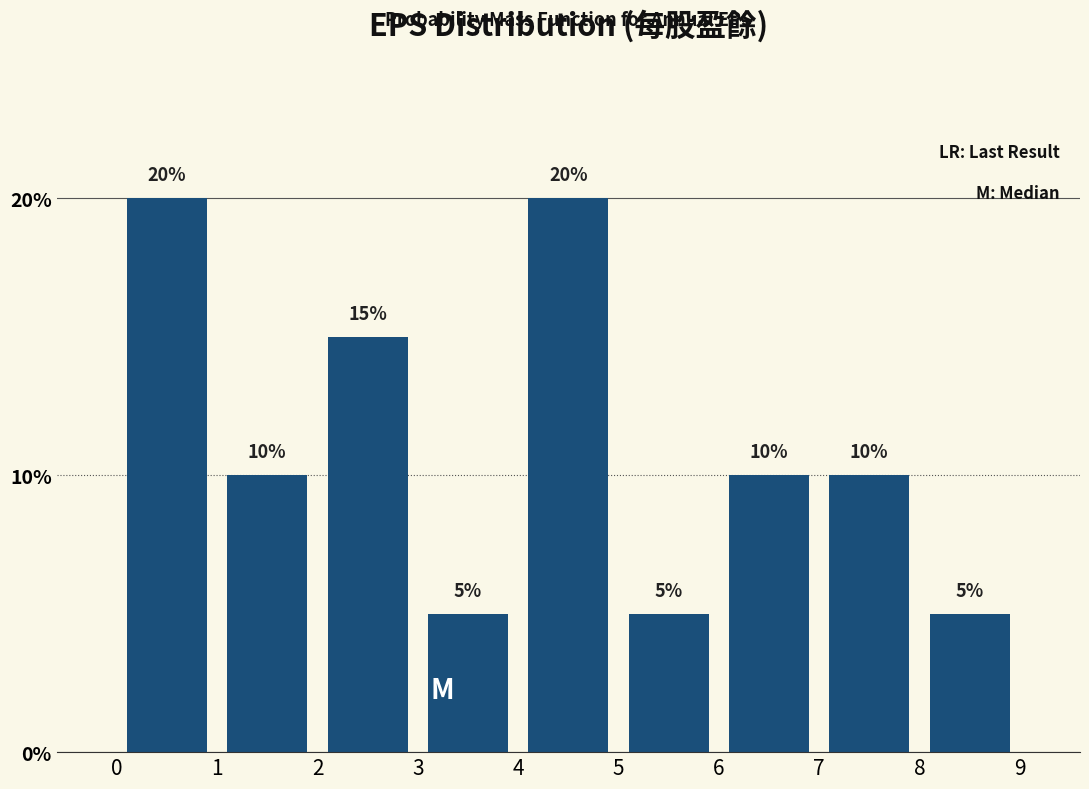

Reading left to right, transcribe this chart: for each bar, give the range it covers on the x-axis and its height.

0 to 1: 20
1 to 2: 10
2 to 3: 15
3 to 4: 5
4 to 5: 20
5 to 6: 5
6 to 7: 10
7 to 8: 10
8 to 9: 5